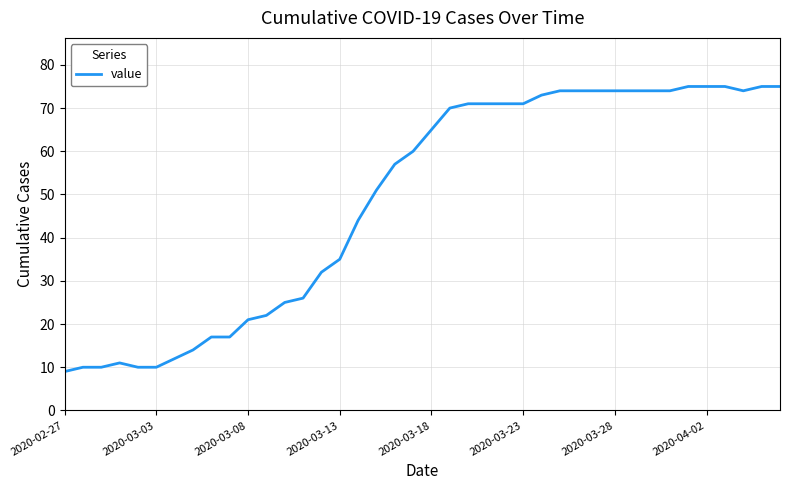

What is the maximum value shown in the chart?

75